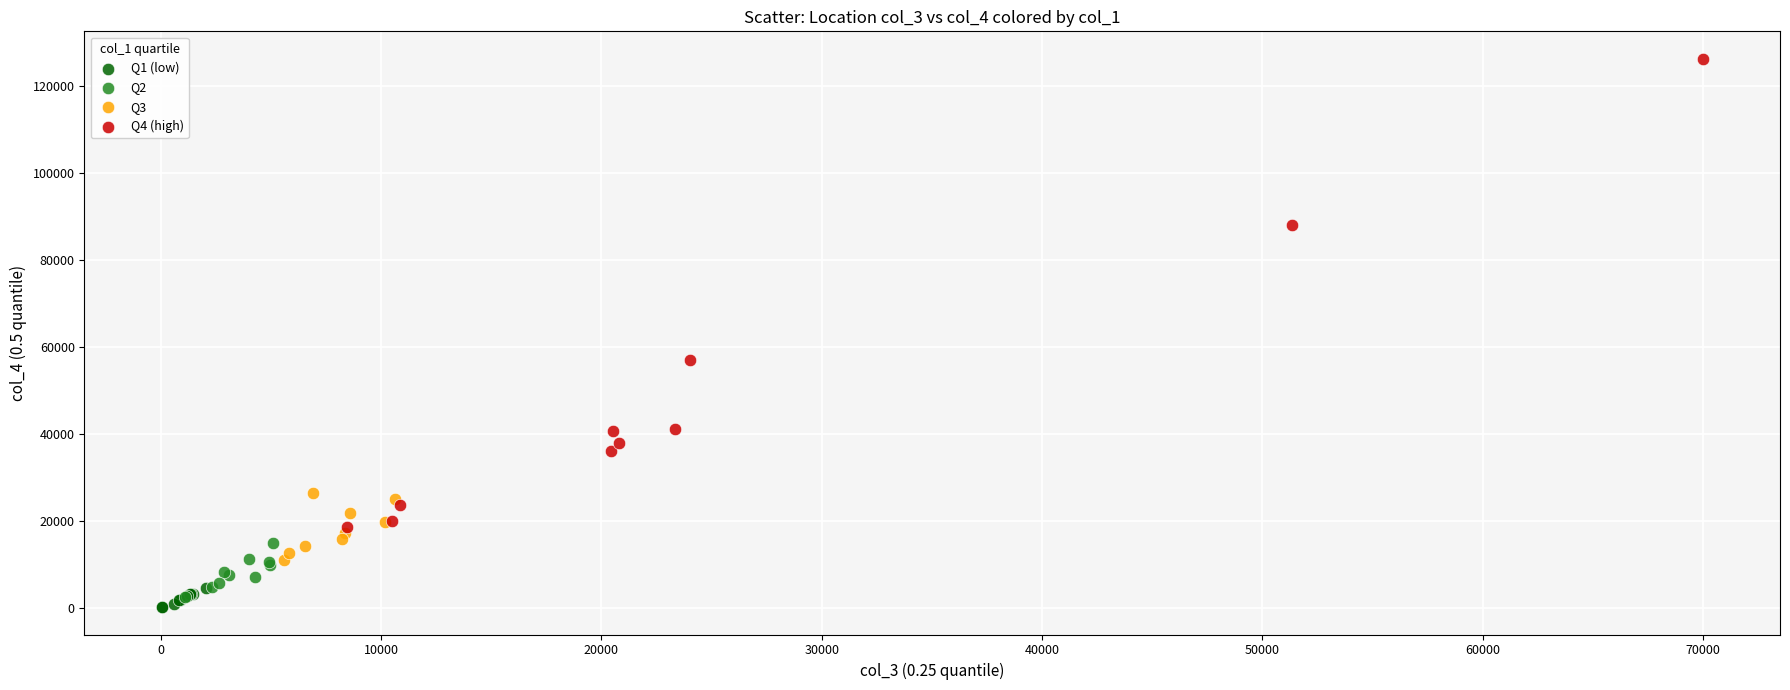

Which series contains the highest Y value?

Q4 (high)